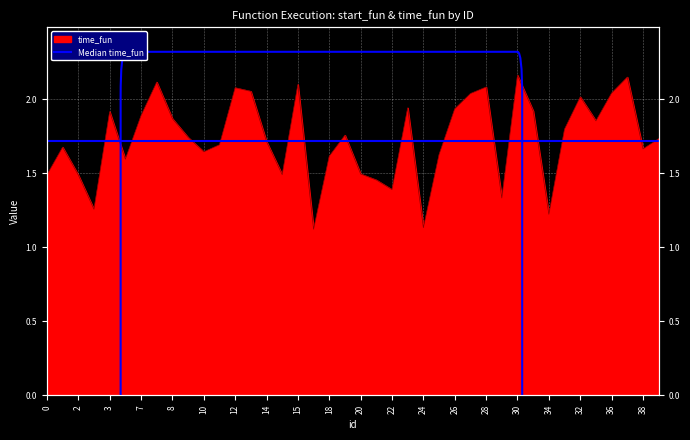

List the labels in order of value, smallest first.

17, 24, 34, 4, 29, 22, 21, 2, 0, 16, 20, 5, 18, 25, 10, 38, 1, 11, 14, 39, 9, 19, 33, 35, 8, 7, 3, 31, 26, 23, 32, 27, 36, 13, 12, 28, 15, 6, 37, 30